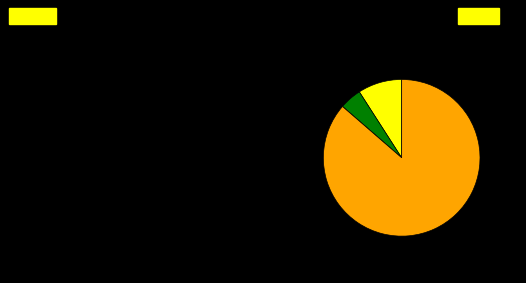

Is there a majority slice in this chart?

Yes